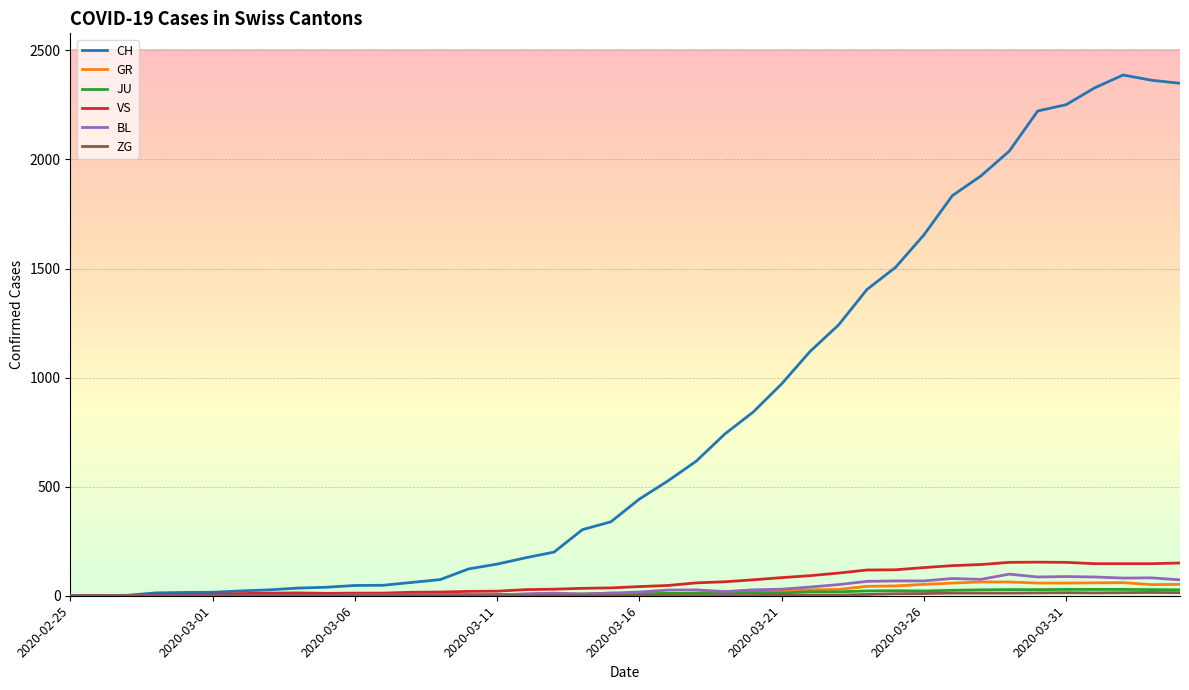

Which series has the largest range (max minus min)?

CH